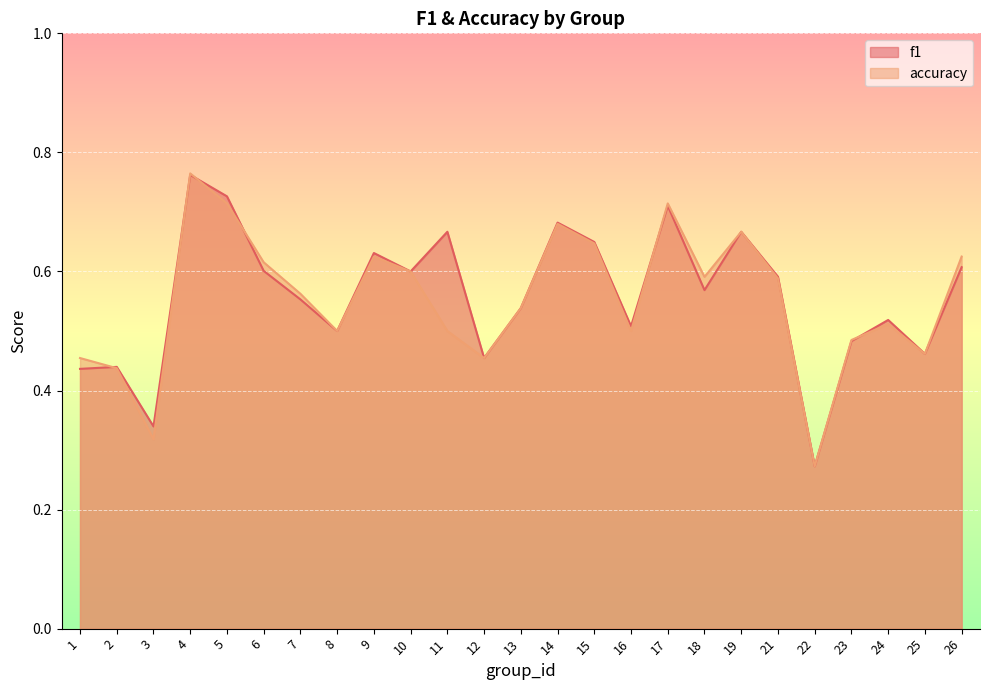

True or false: accuracy has a value of 0.6 at 6.

True